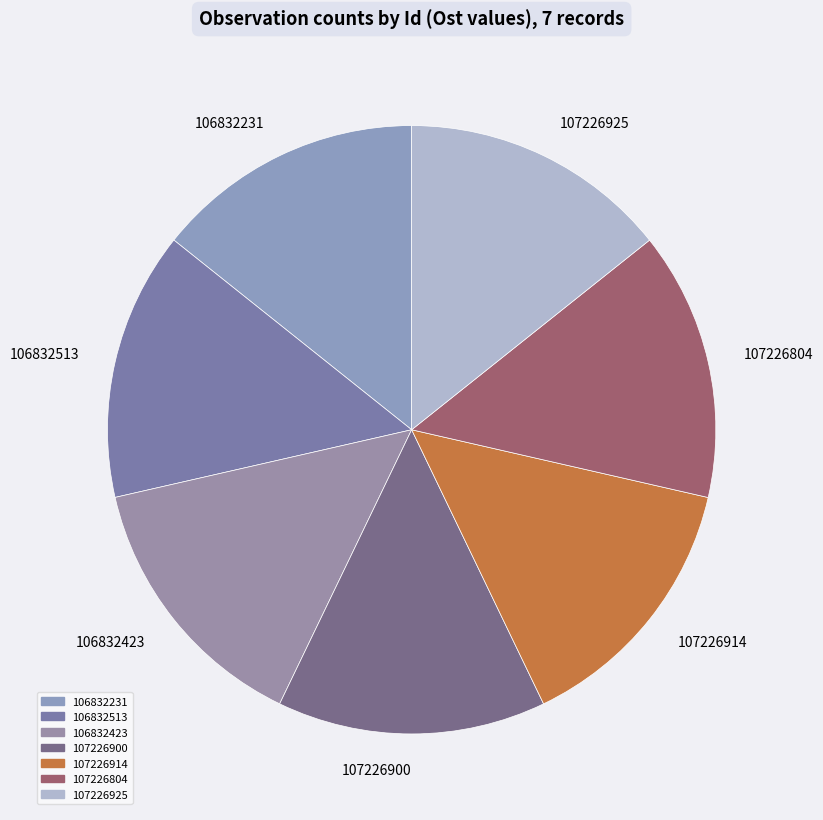

Is there a majority slice in this chart?

No